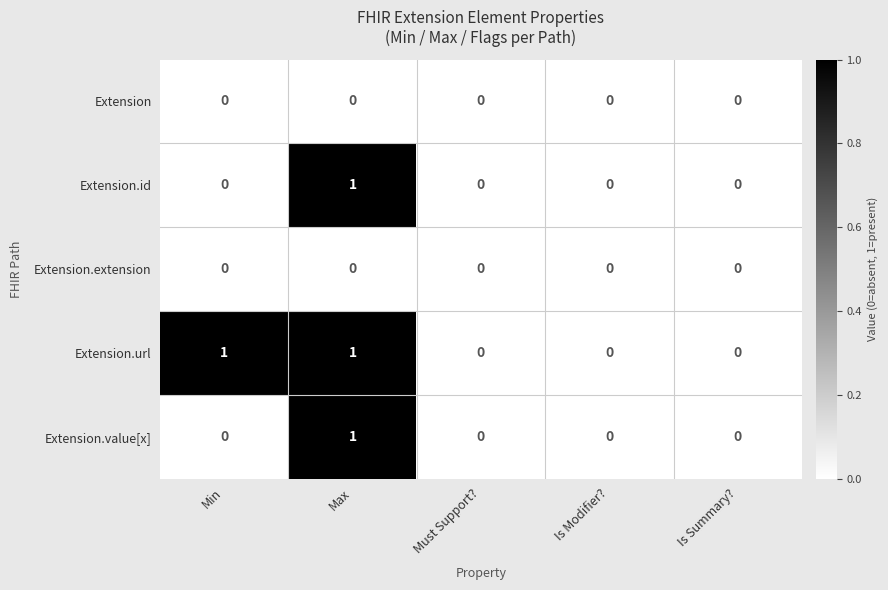

Count the Extension.value[x] values in the range 0 to 1.

5